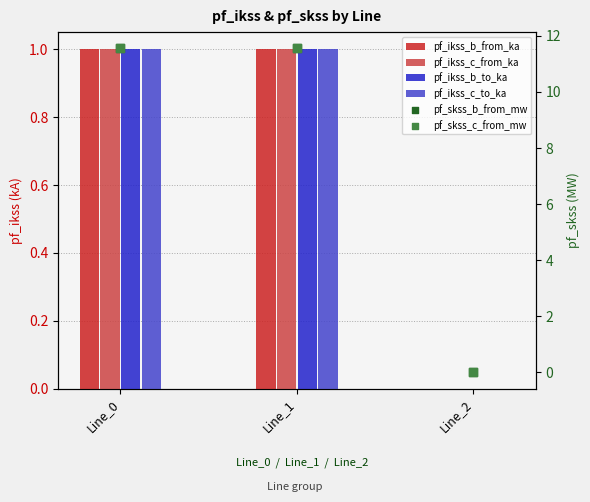

Which series has the largest total across all categories?

pf_skss_b_from_mw